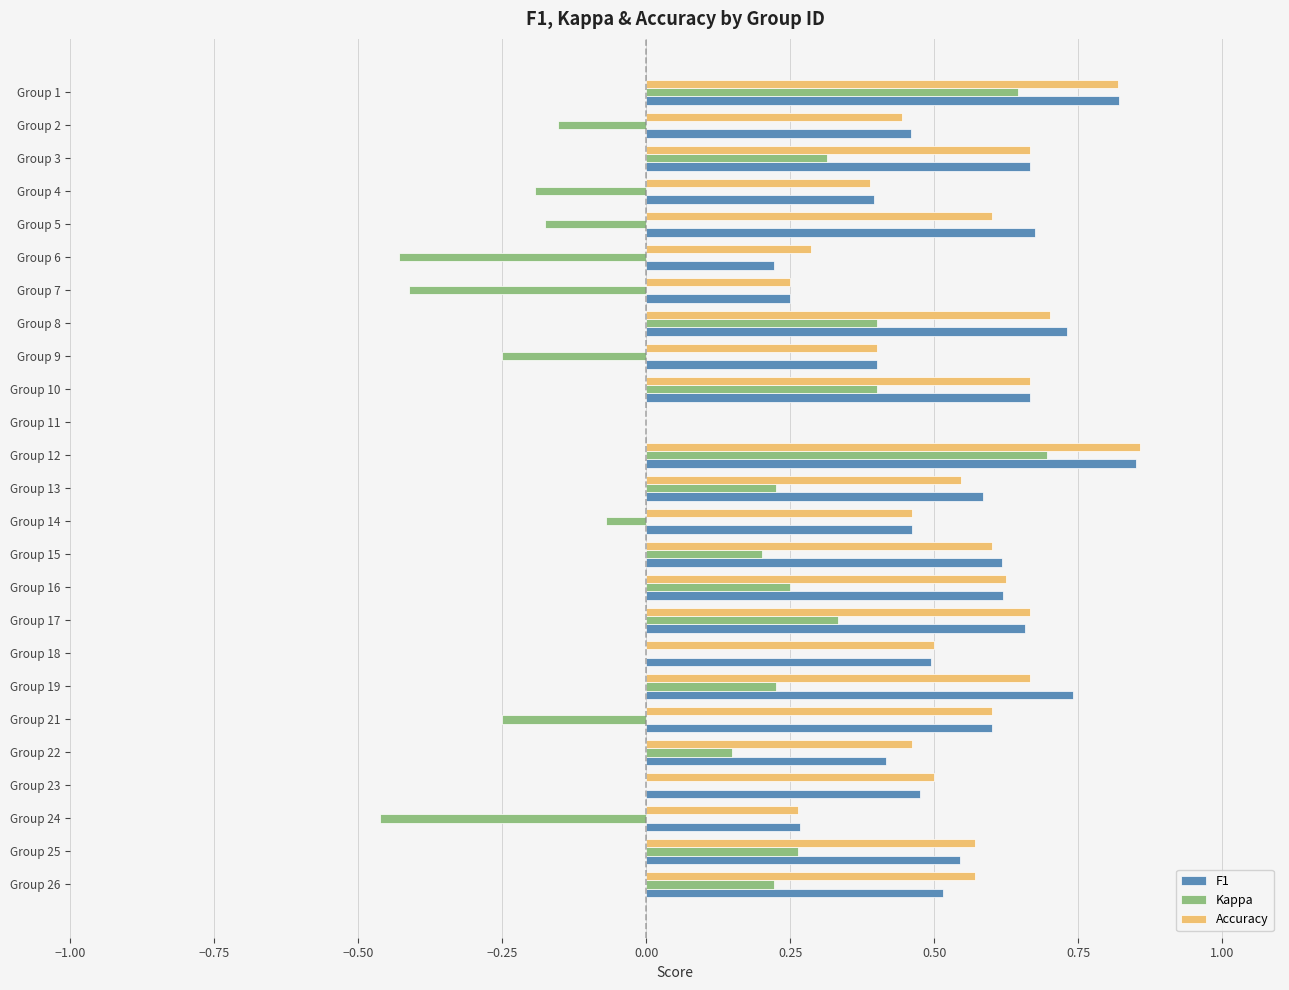

Is the value of Accuracy at Group 18 greater than the value of F1 at Group 5?

No